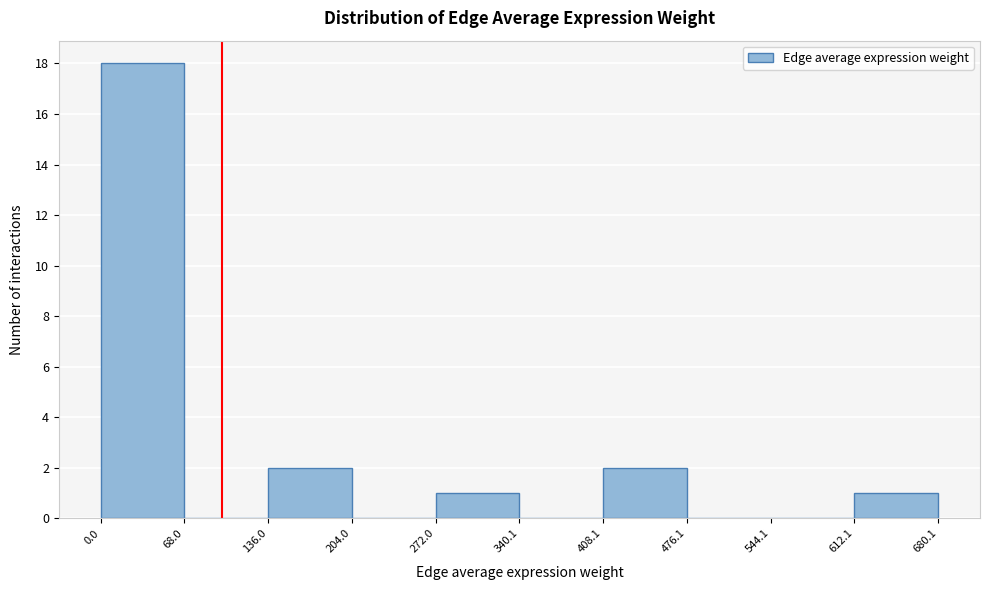

What is the height of the bar covering 272.0 to 340.1 on the x-axis? The values are not printed on the chart, so give them approximately, as read against the axis.

1